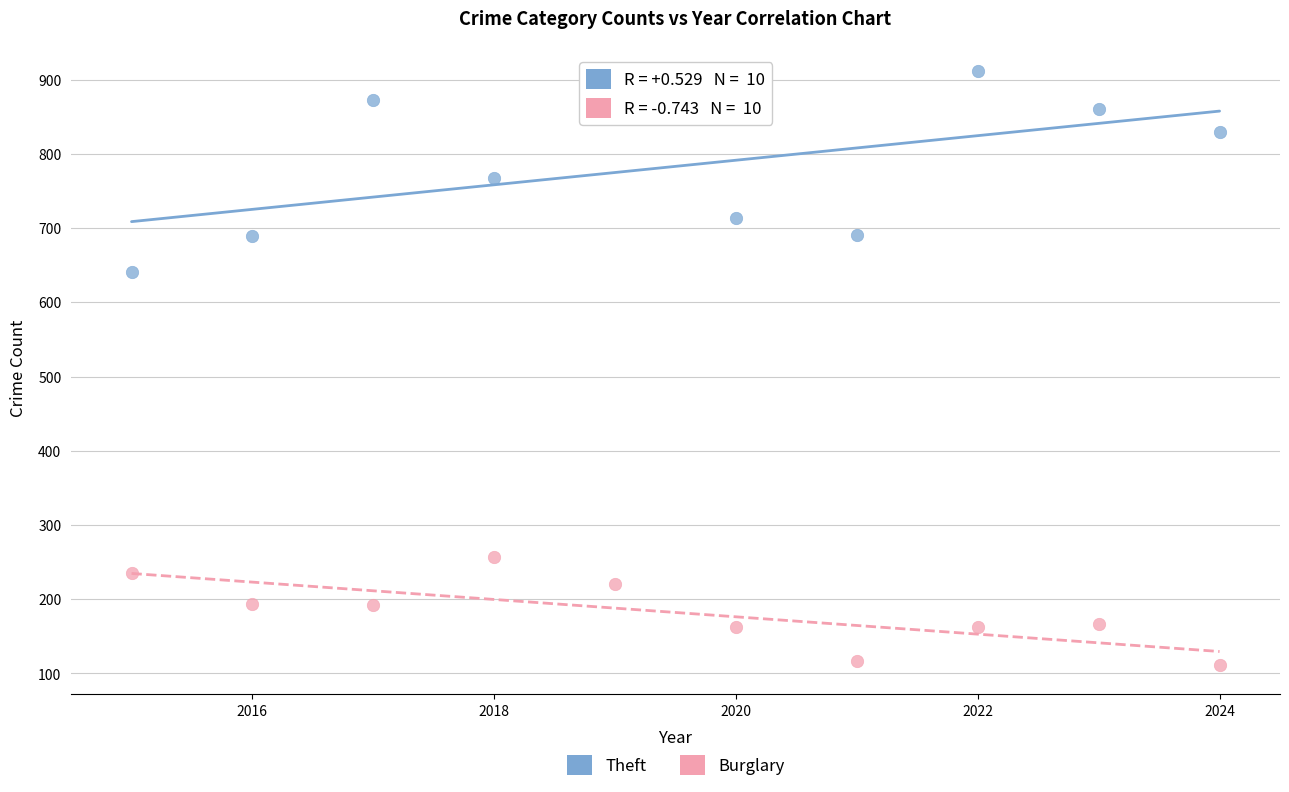

Across all data points, what is the range of Y values (max minus min)?

800